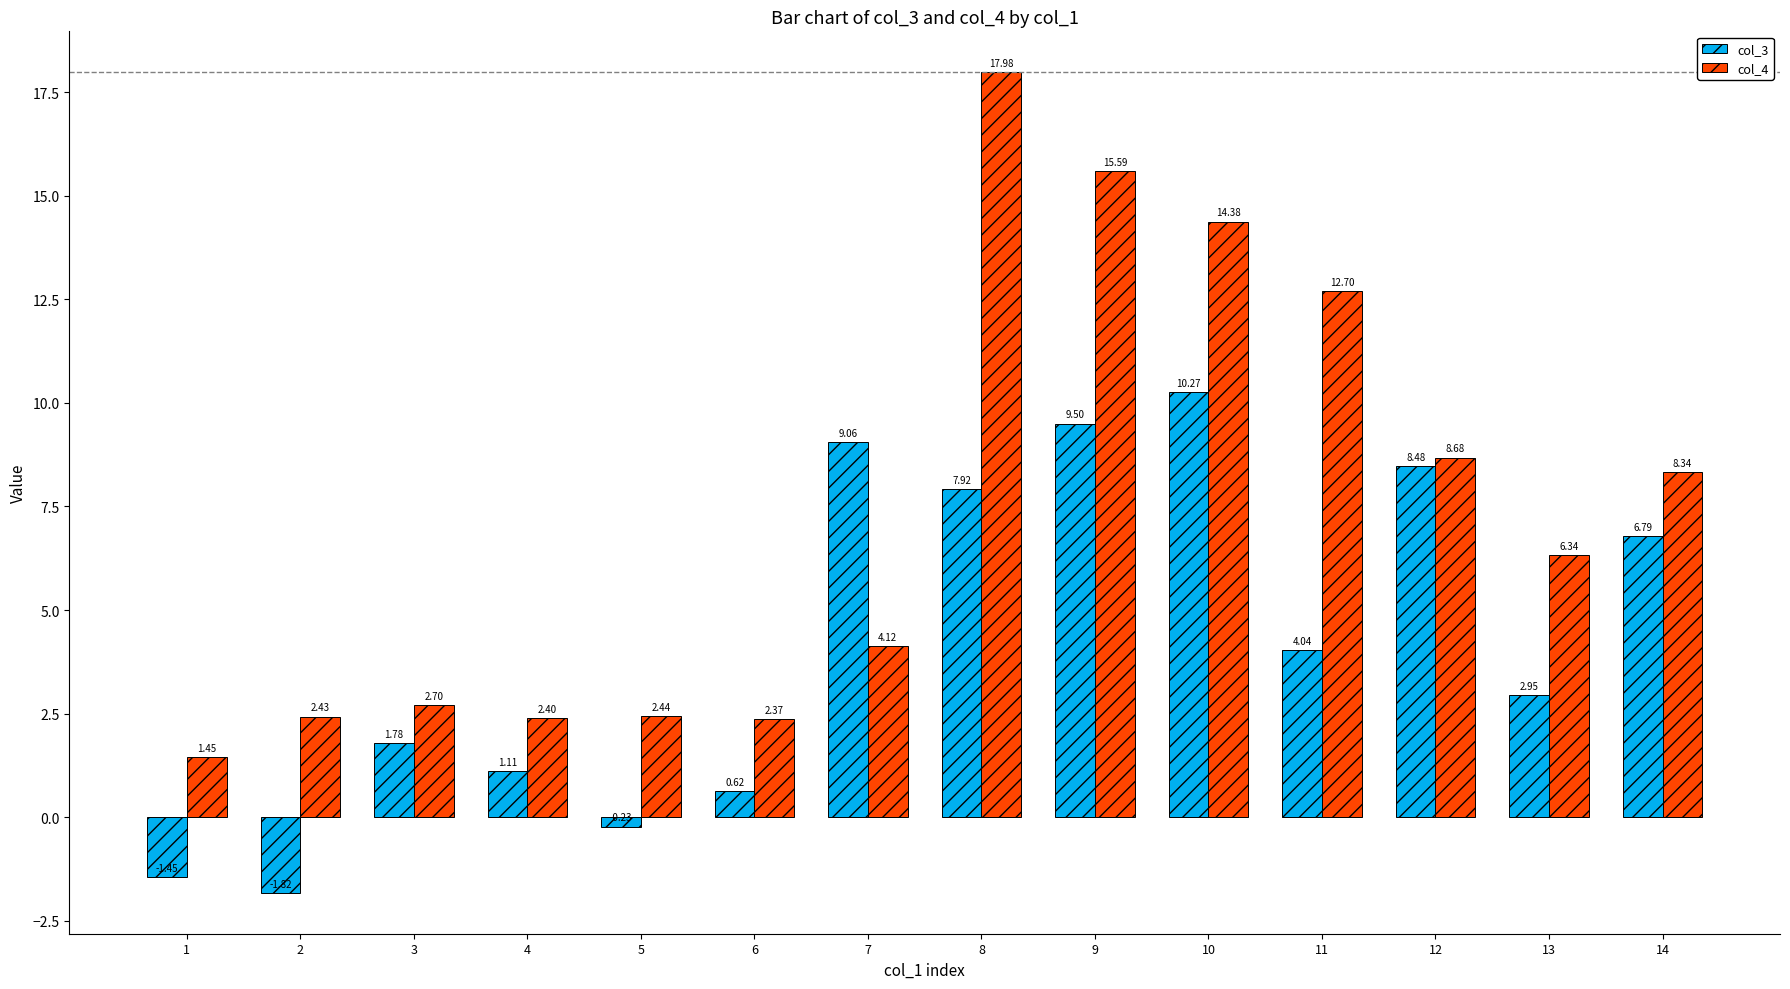

Which series has the largest range (max minus min)?

col_4